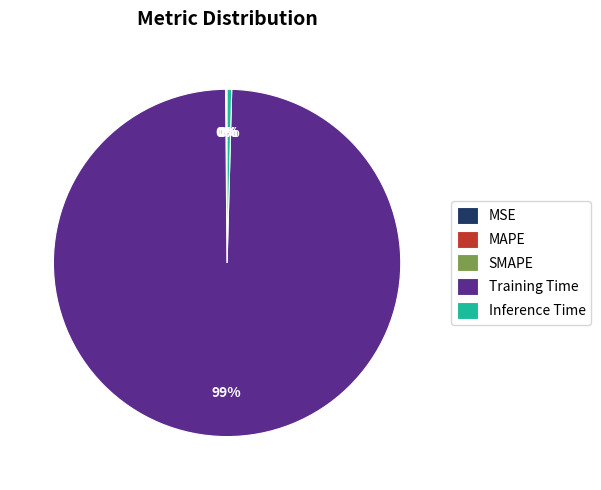

To the nearest percent, what is the average slice percentage?

20%